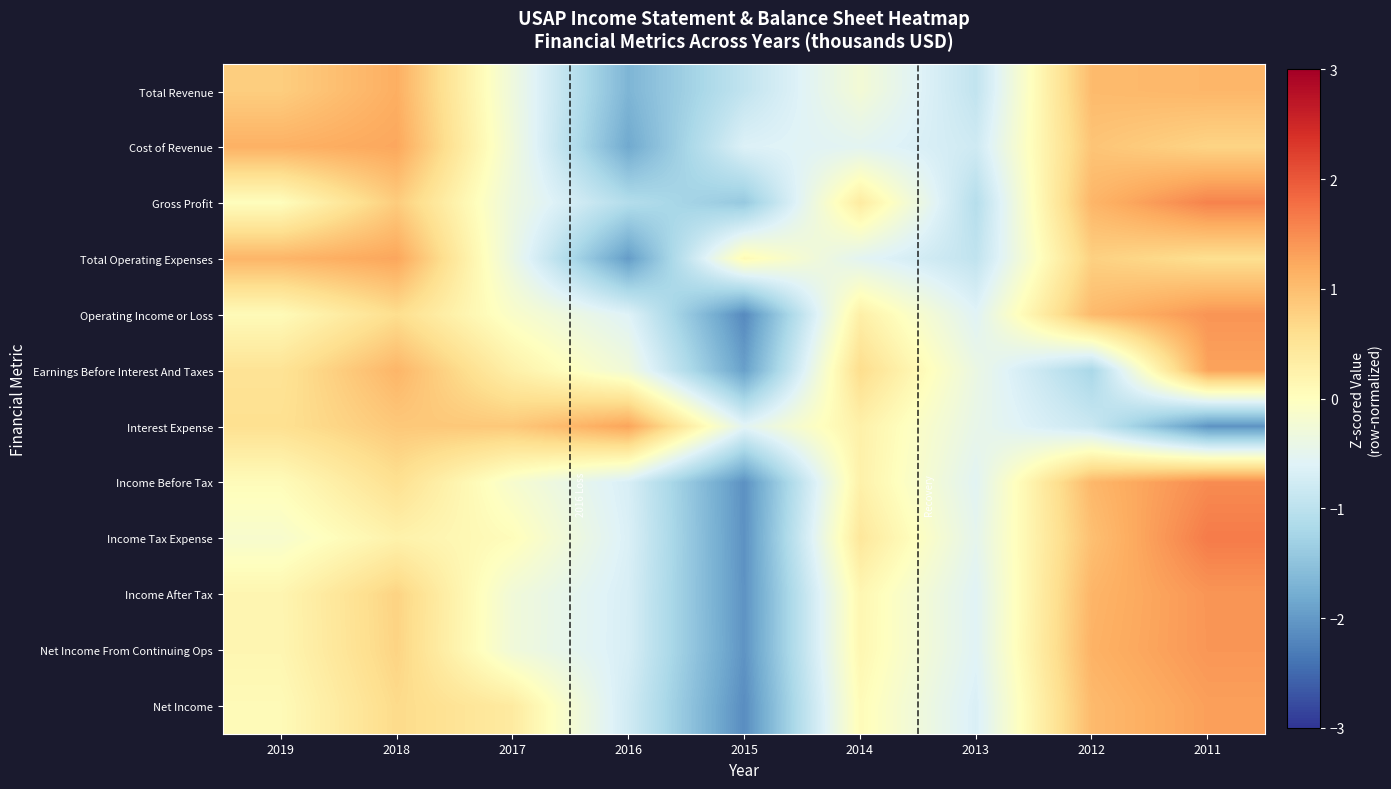

What is the total value across all series at 2016?

-9.7